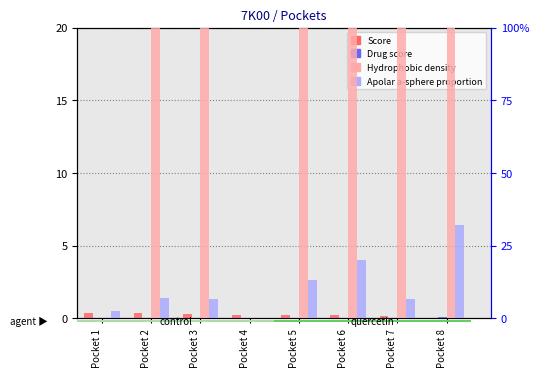

Which category has the lowest value in the Hydrophobic density series?

Pocket 1